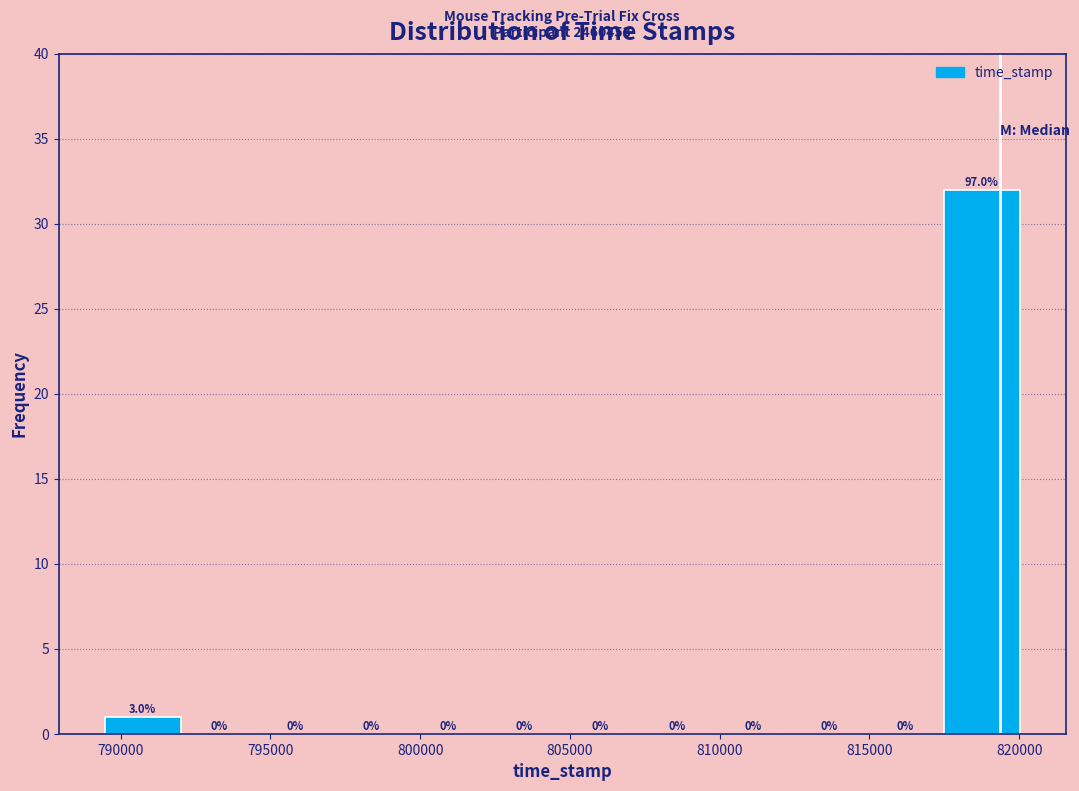

Over which range of the x-axis is the bar tallest?

817500 to 820000